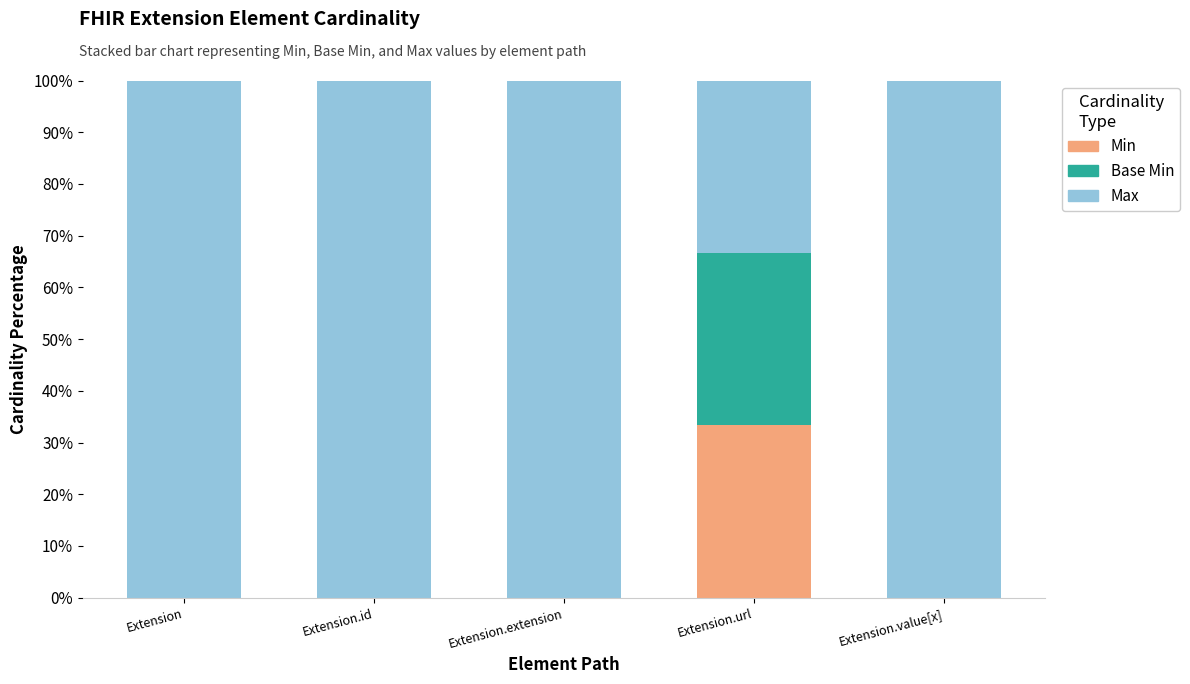

What is the total value across all series at Extension?

100.0